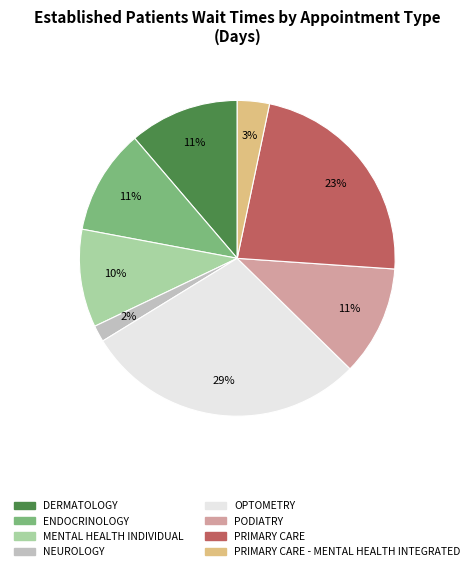

To the nearest percent, what is the difference between the largest and smallest slice percentages?

27%